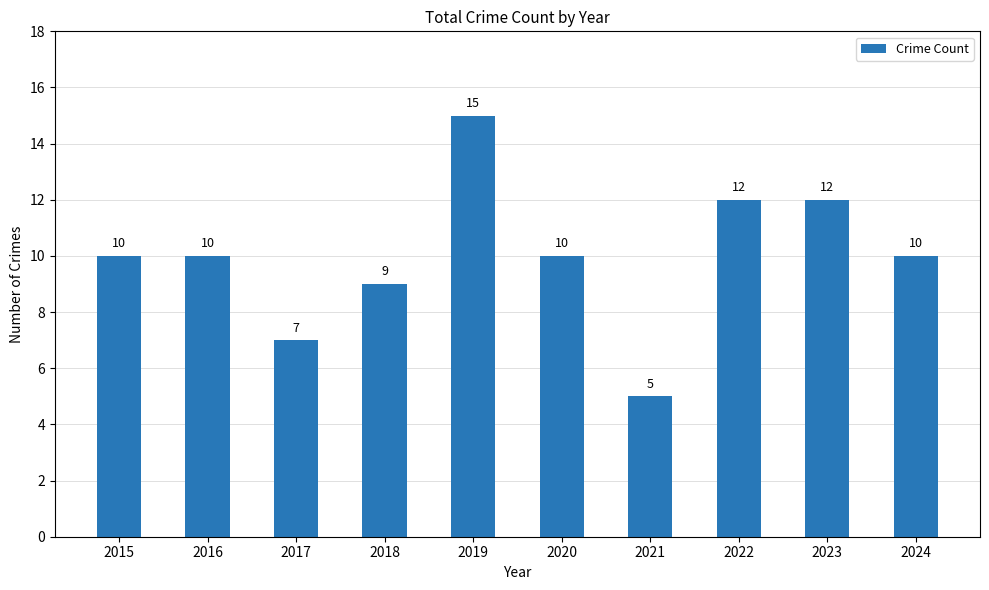

How many categories are shown in the chart?

10